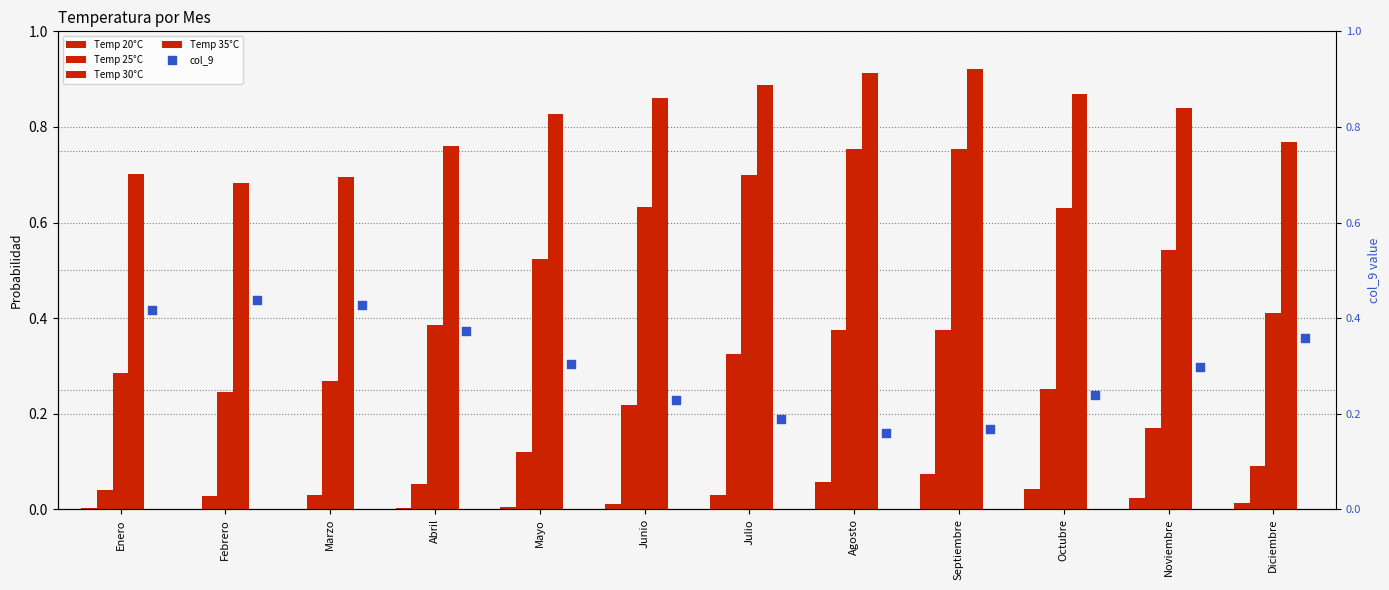

Which series contains the lowest Y value?

Temp 20°C